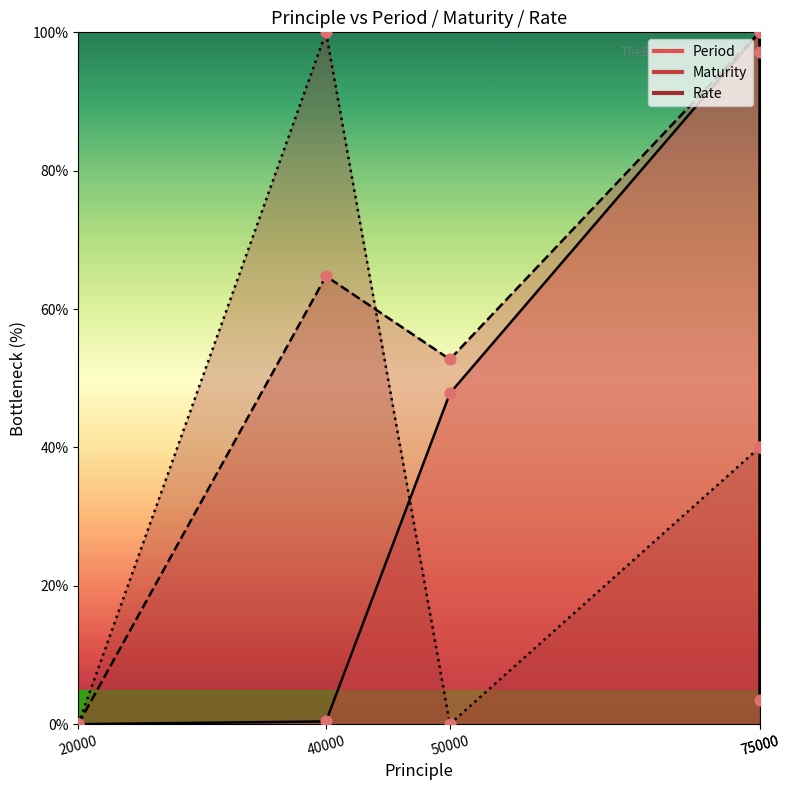

At which category is the sum across all series the highest?

75000